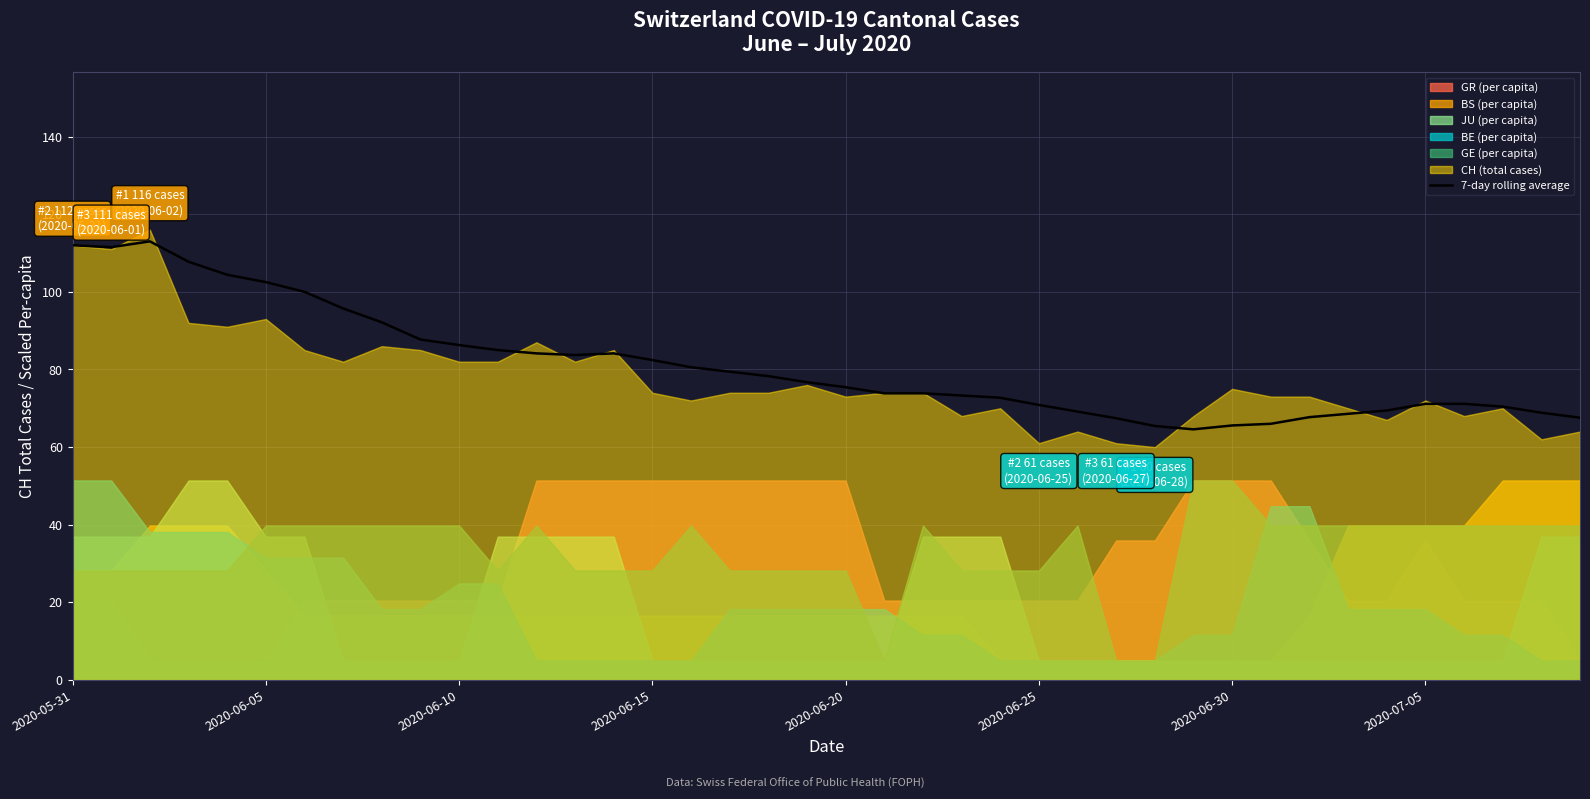

Where does the data first go above 76?

2020-05-31